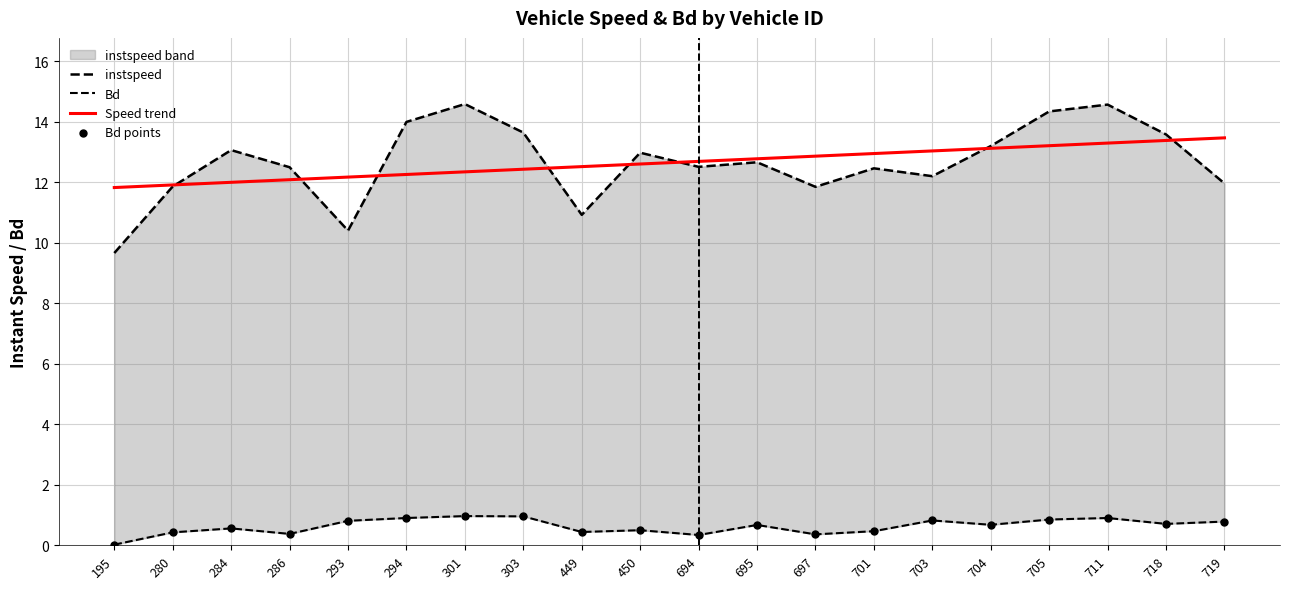

Which series contains the highest Y value?

instspeed